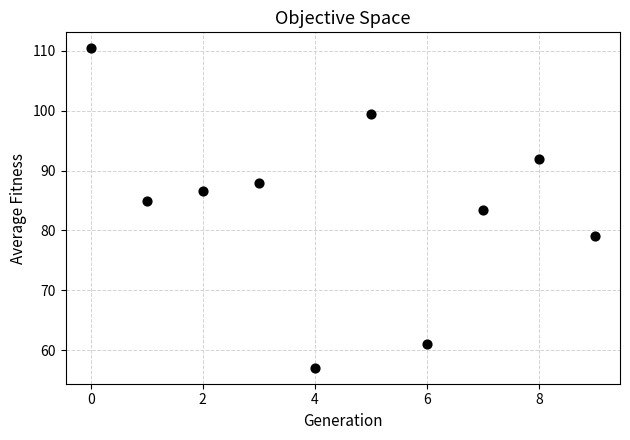

What is the average Y value?

84.2